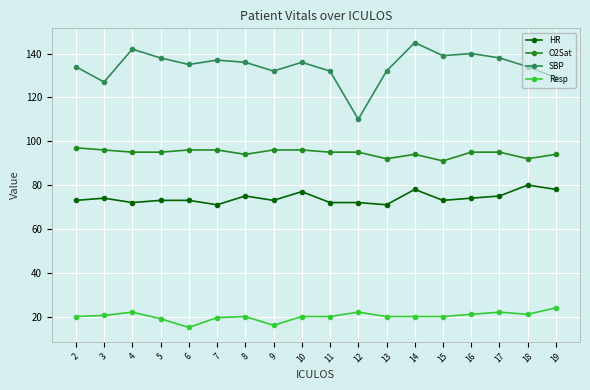

Is it true that Resp equals 22.0 at 4?

True